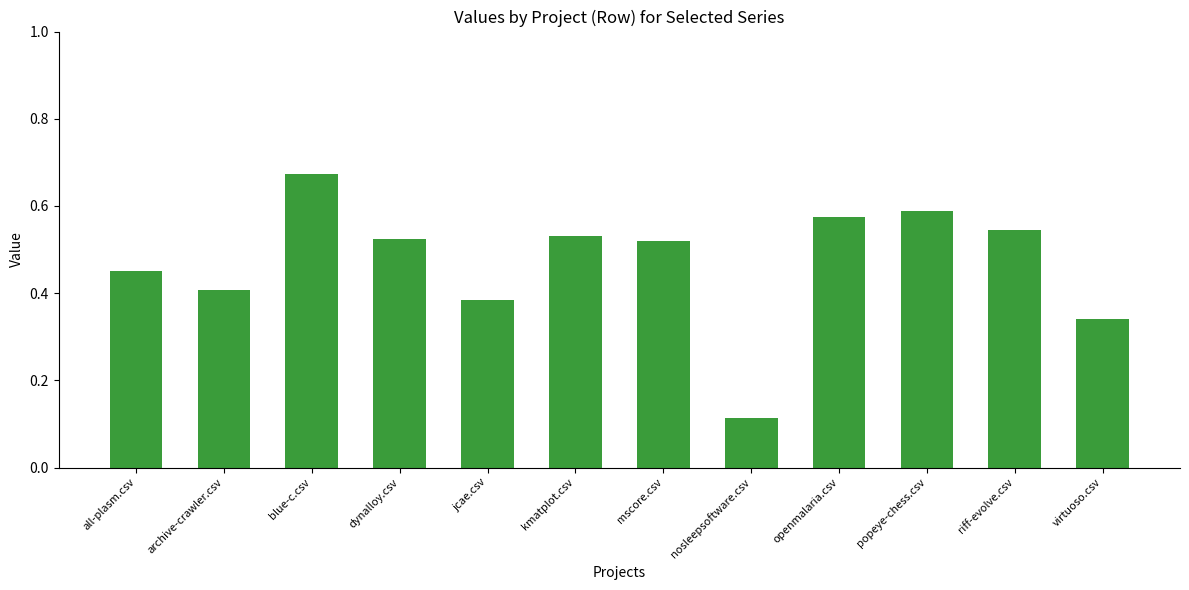

How many categories are shown in the chart?

12